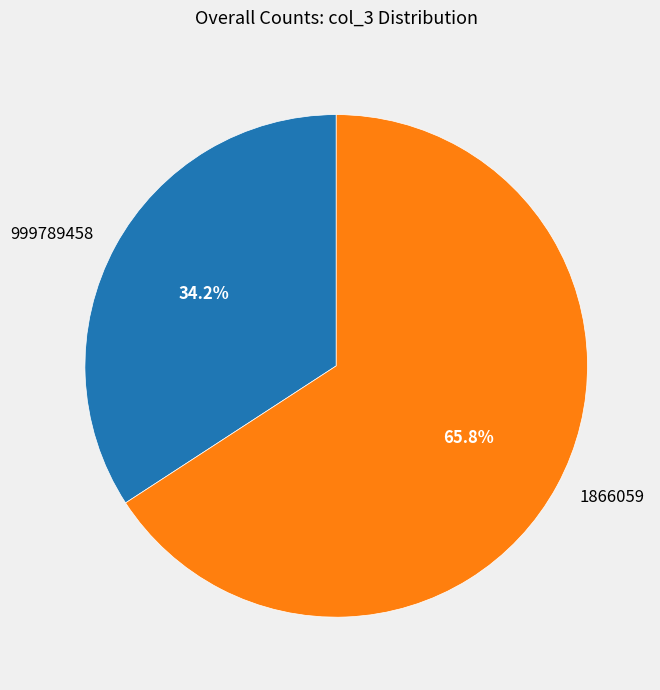

Does 1866059 represent more than half of the total?

Yes